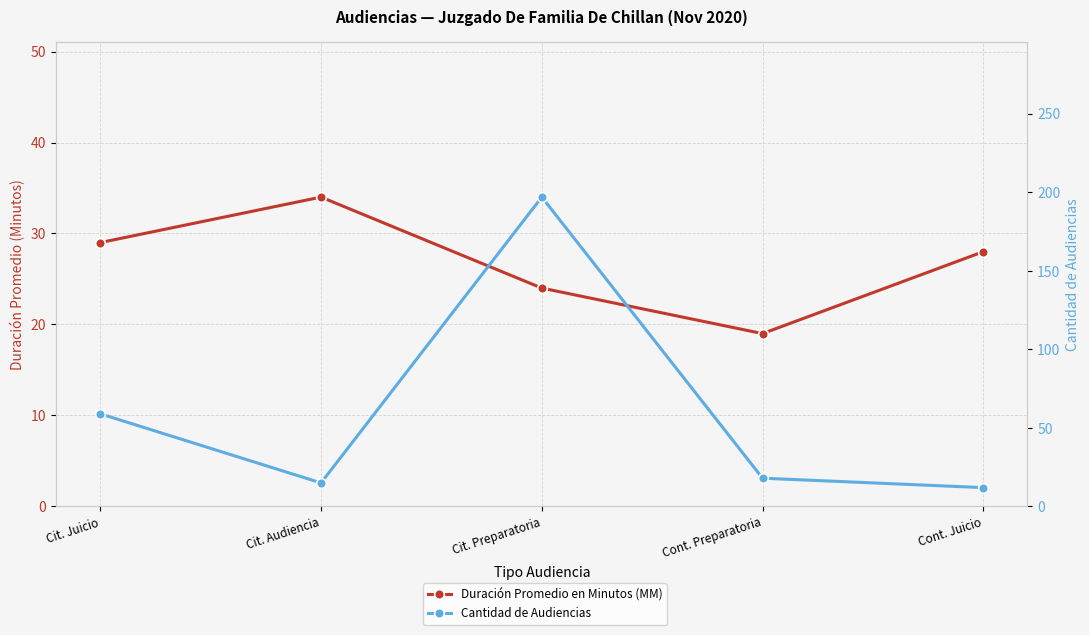

Rank the categories by Cantidad de Audiencias value from lowest to highest.

Cont. Juicio, Cit. Audiencia, Cont. Preparatoria, Cit. Juicio, Cit. Preparatoria